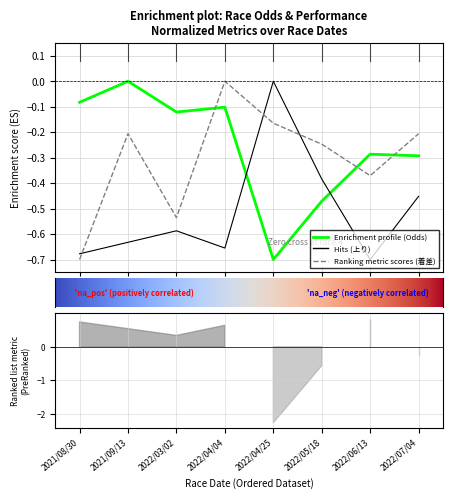

What is the difference between the maximum and minimum values in the オッズ series?

0.7